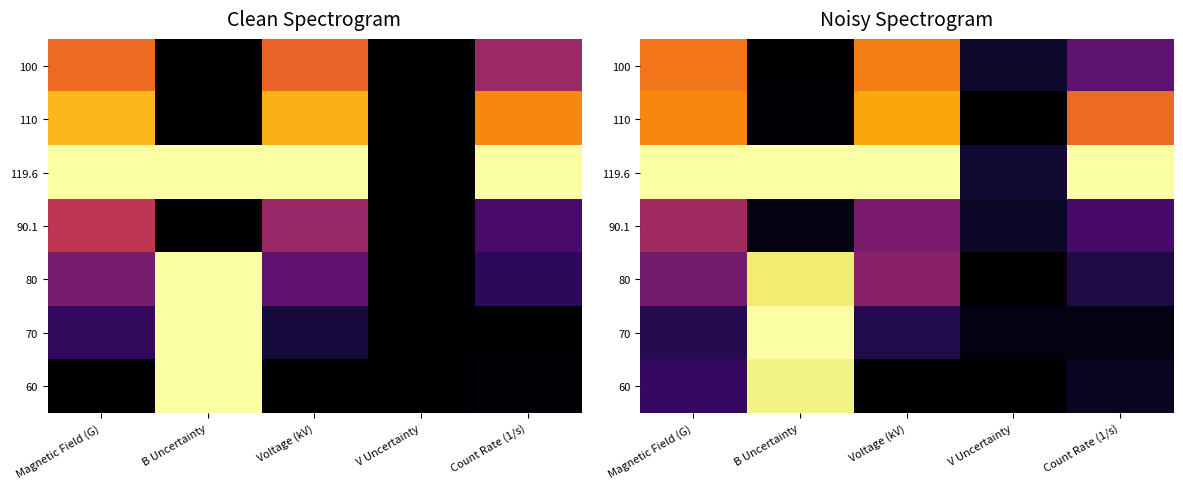

How many data points does each series have?

5